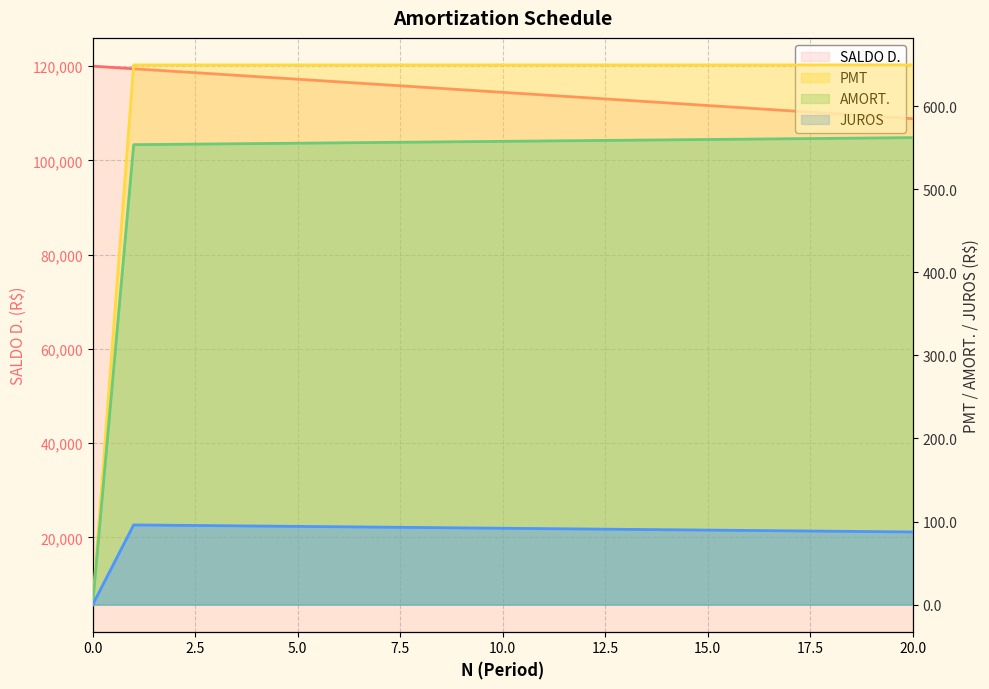

Which has a higher value, 14 or 18?

14